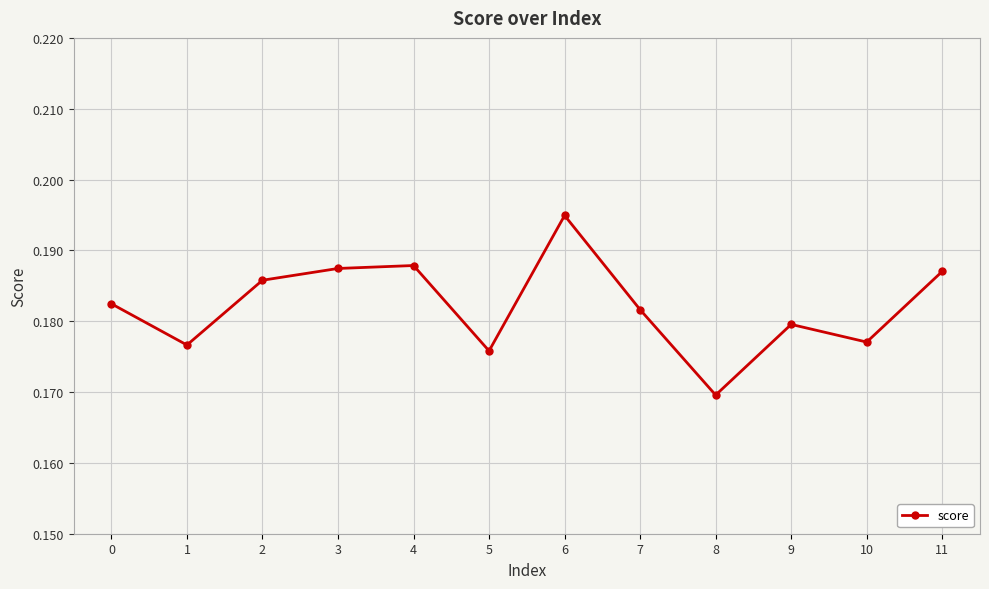

How many interior local peaks (higher than both neighbors) does the data have?

3